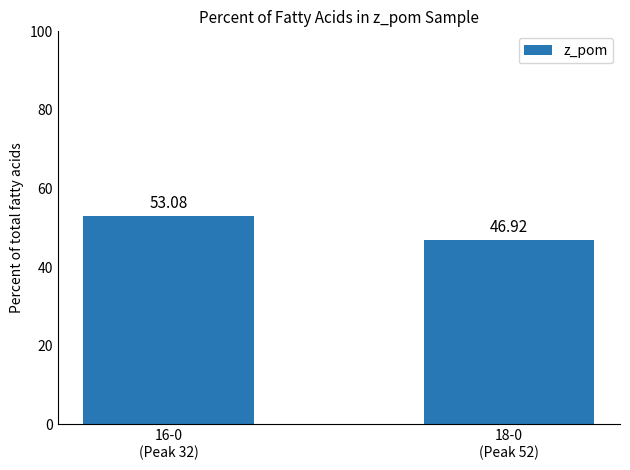

Which has a higher value, 16-0
(Peak 32) or 18-0
(Peak 52)?

16-0
(Peak 32)